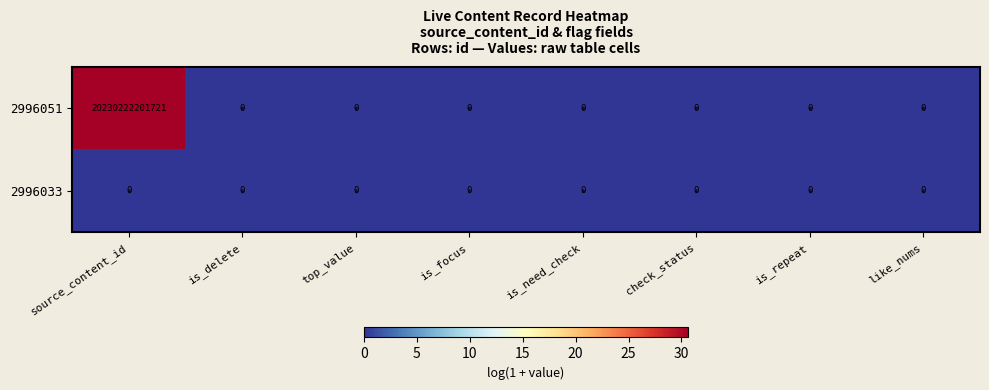

At which category is the sum across all series the highest?

source_content_id